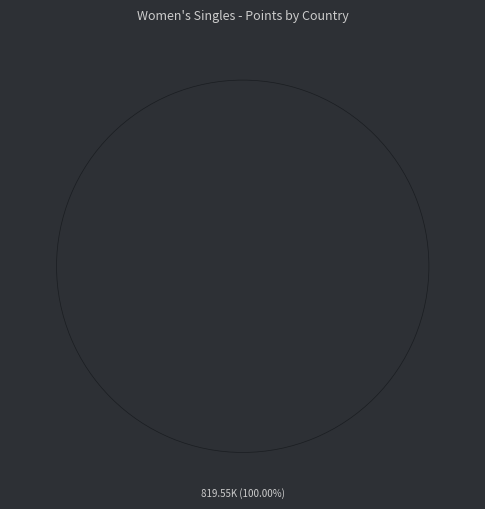

Is there any slice that represents more than half of the pie?

Yes